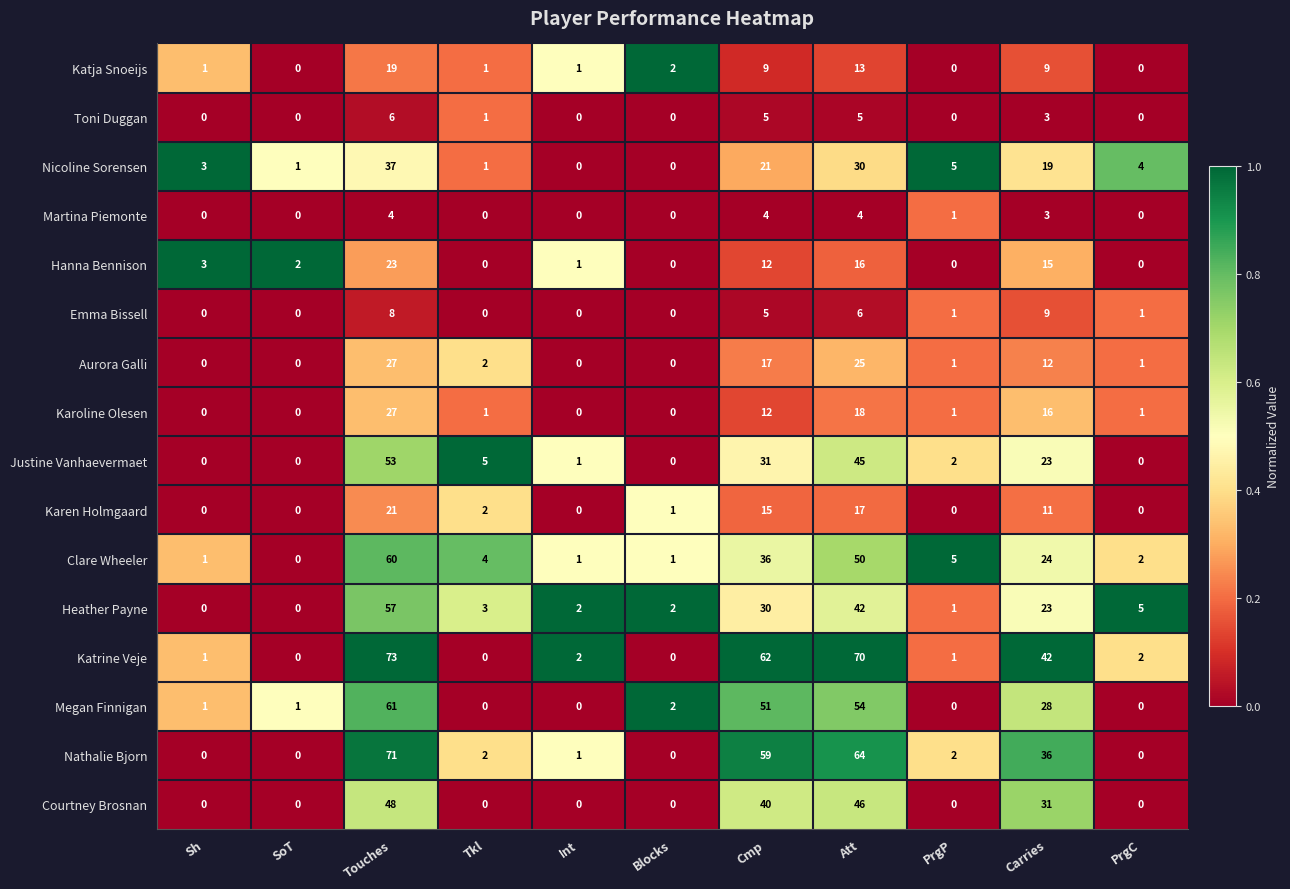

Which series has the largest total across all categories?

Katrine Veje